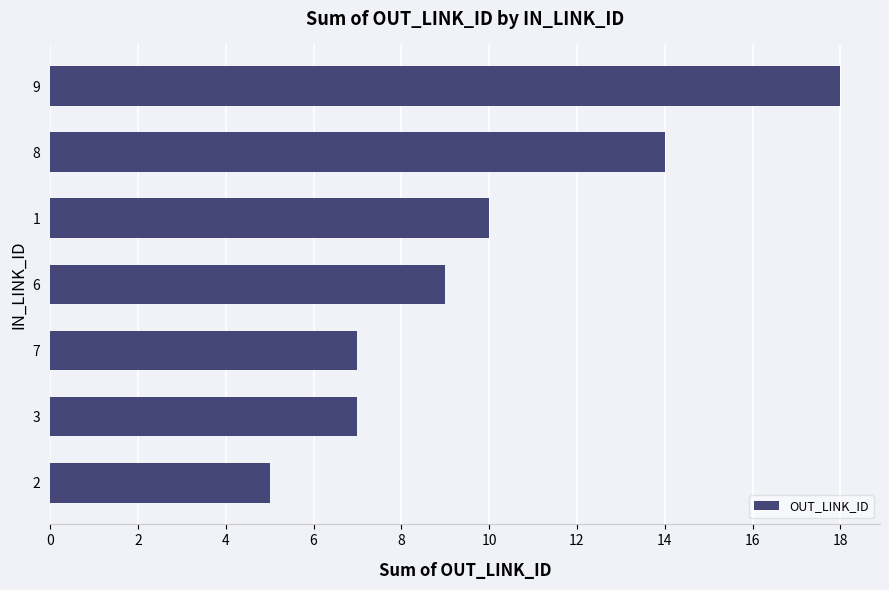

What is the difference between the second highest and second lowest values?

7